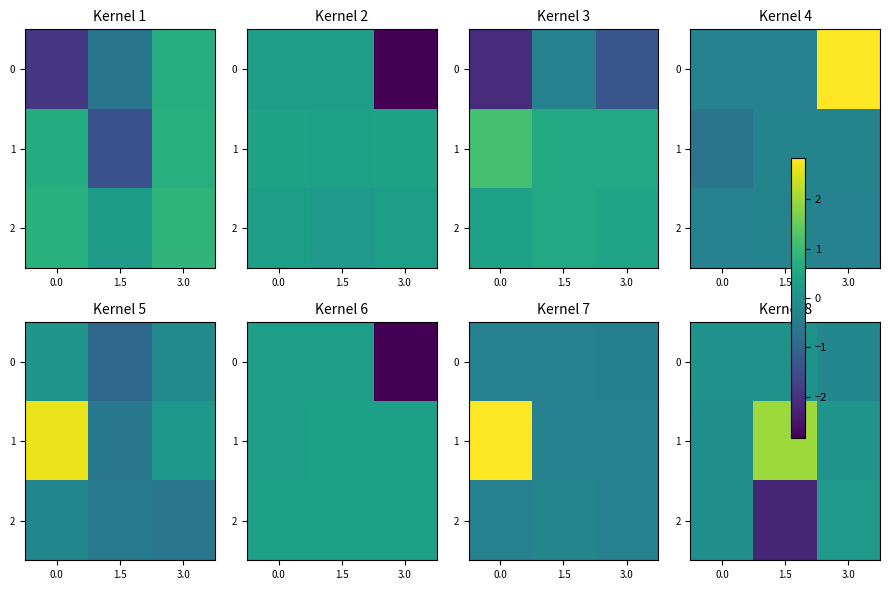

The value of 2 at 1.5 is -2.2. True or false?

True